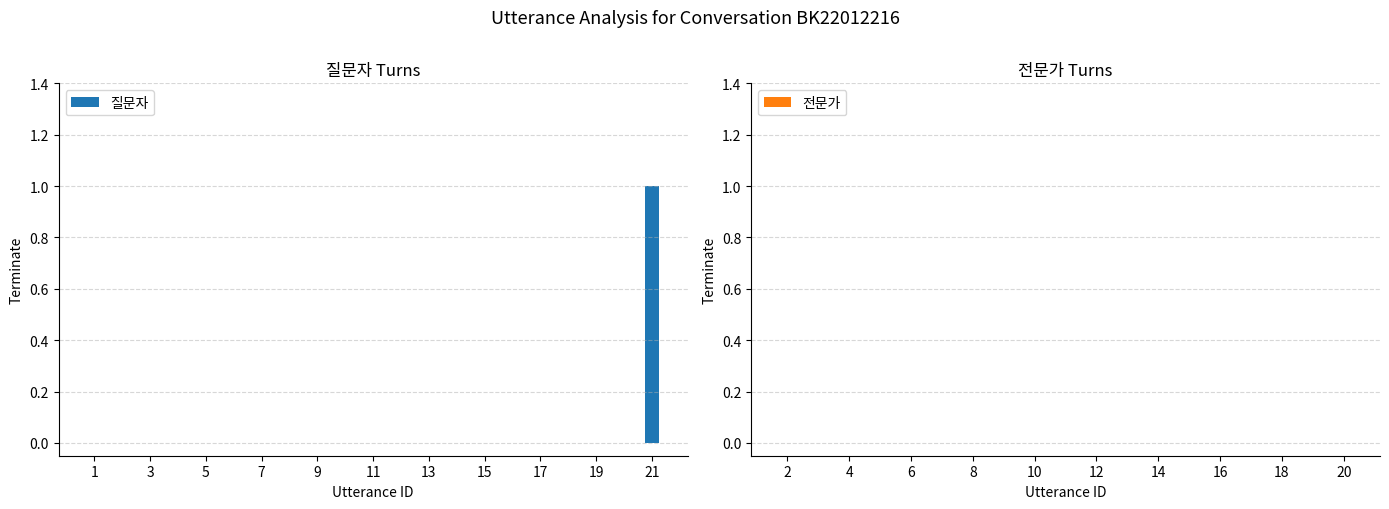

What is the greatest value displayed?

1